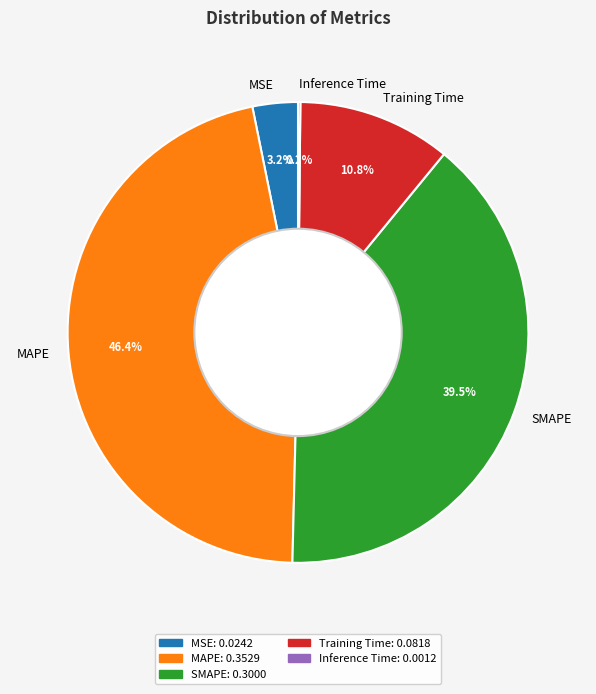

What percentage is NOT represented by SMAPE?

60.5%